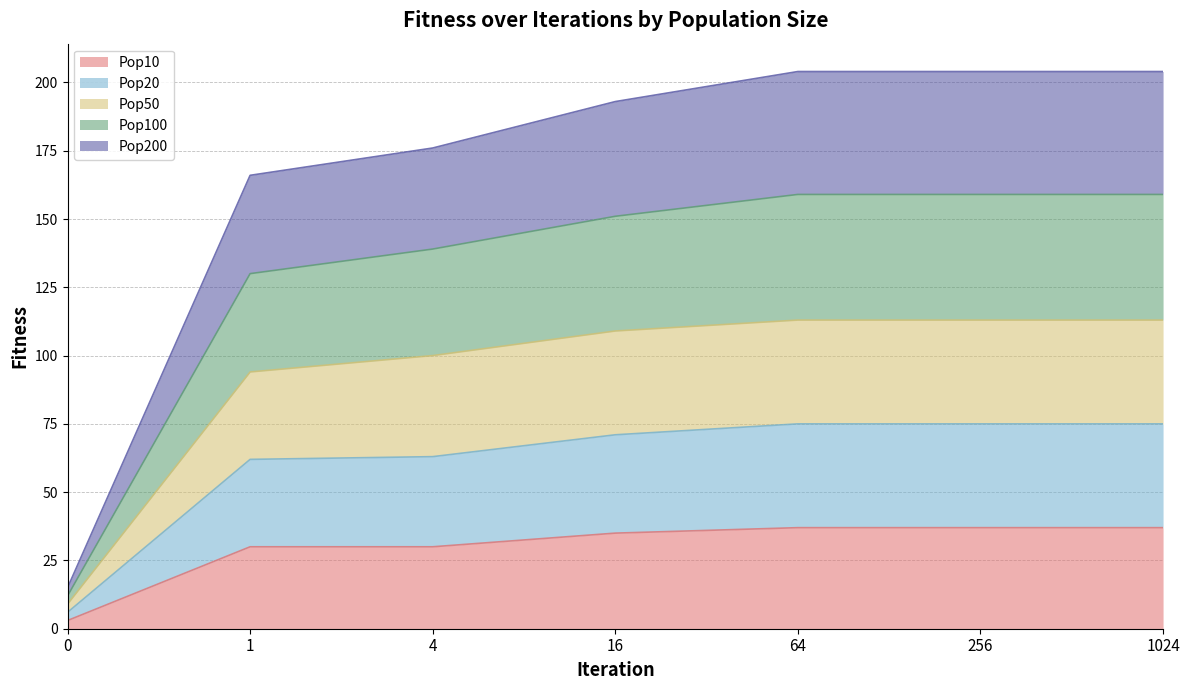

True or false: Pop10 and Pop100 intersect in this chart.

False